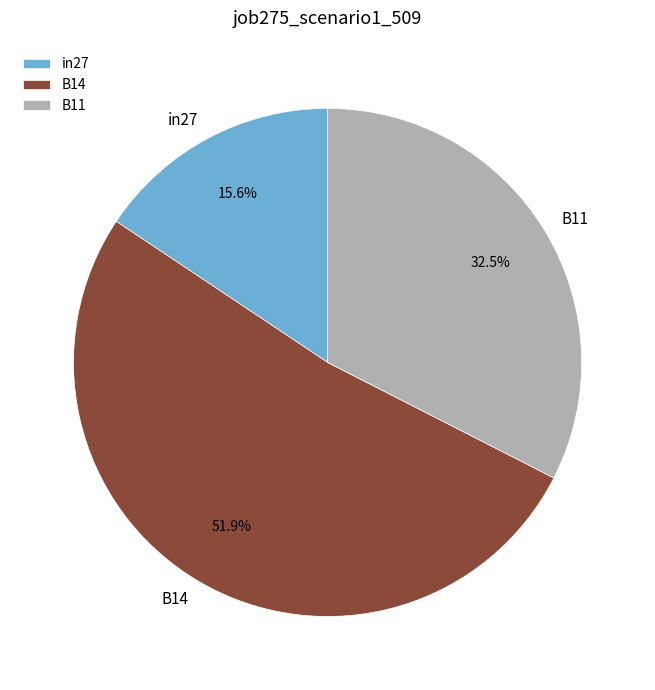

Does B11 represent more than half of the total?

No